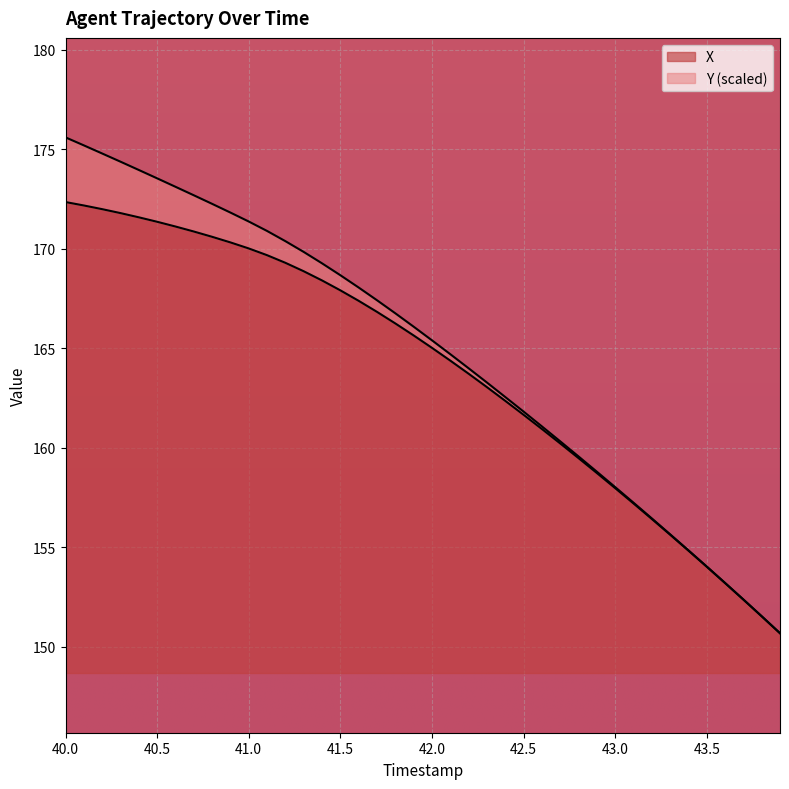

Between 40.9 and 43.5, which is larger?

40.9